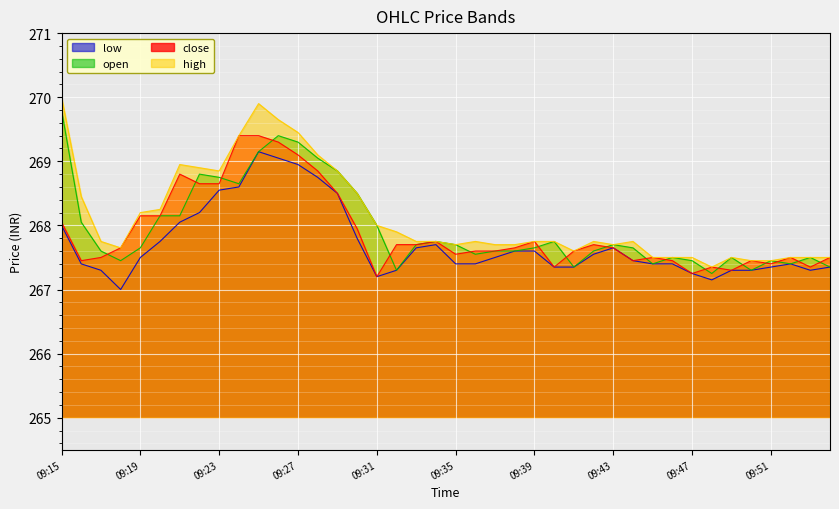

How many interior local peaks does the low series have?

4